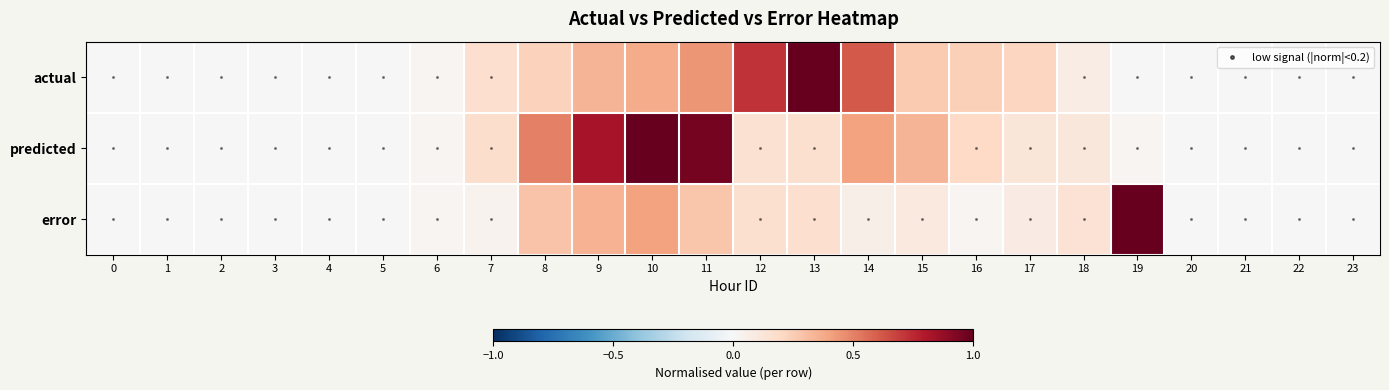

At how many categories does at least one series exceed 0?

15